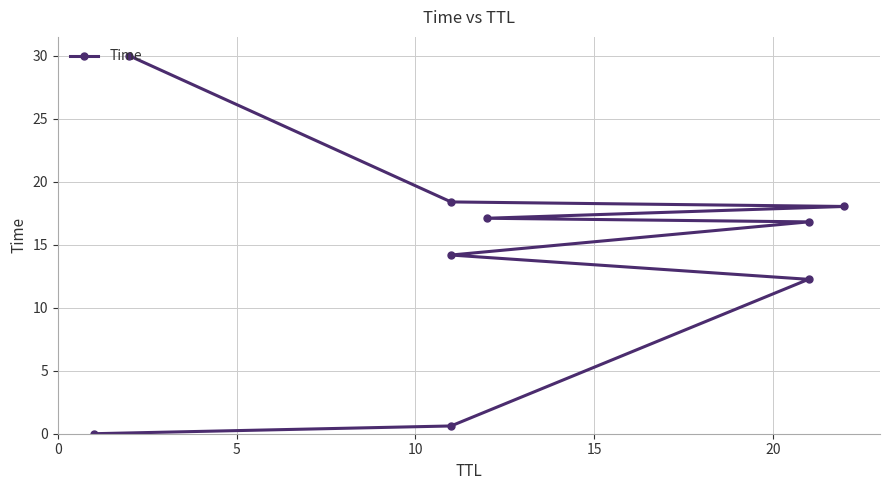

Is this an area chart (filled region under the line)?

No